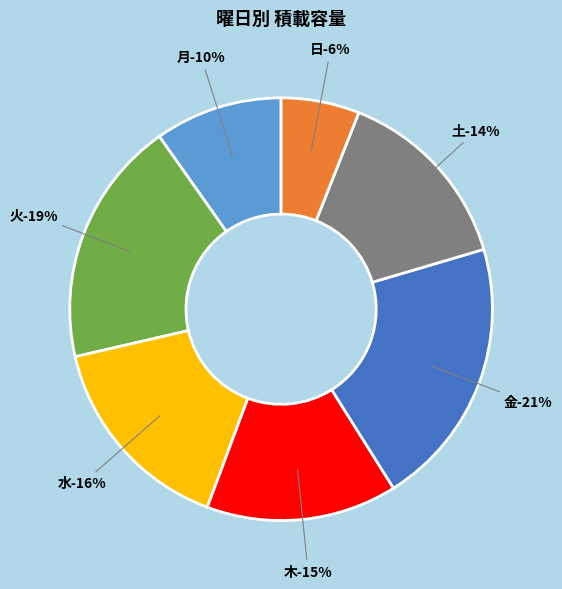

Is 日 the majority of the pie?

No